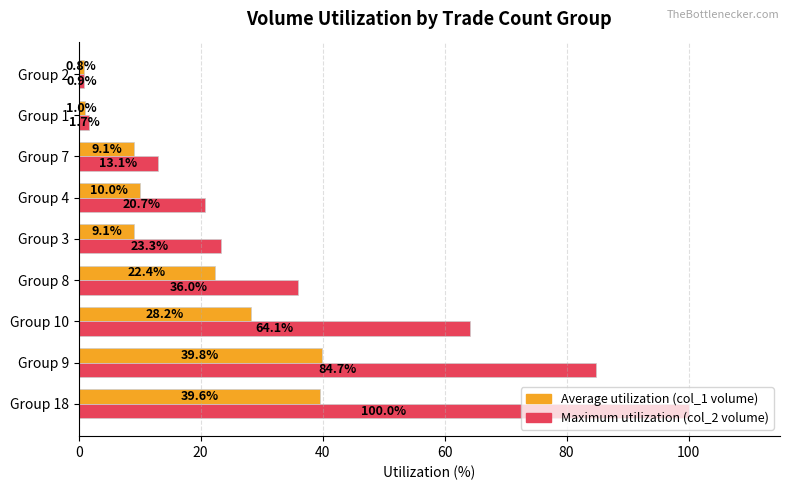

How many data points does each series have?

9